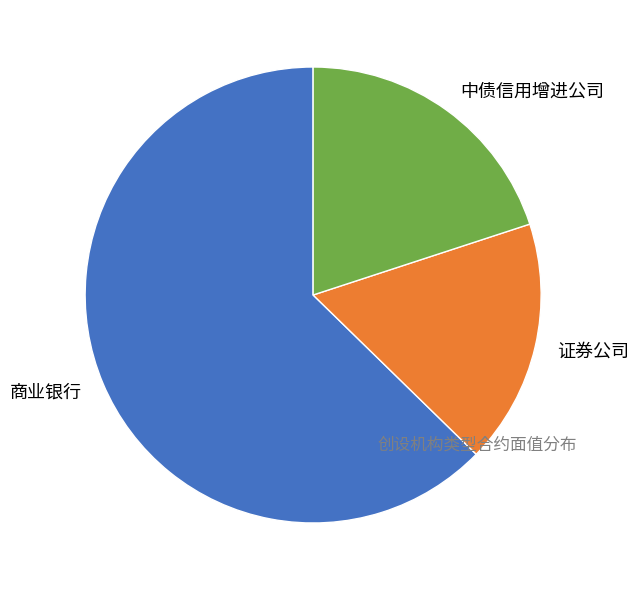

True or false: 商业银行 accounts for 53% of the total.

False